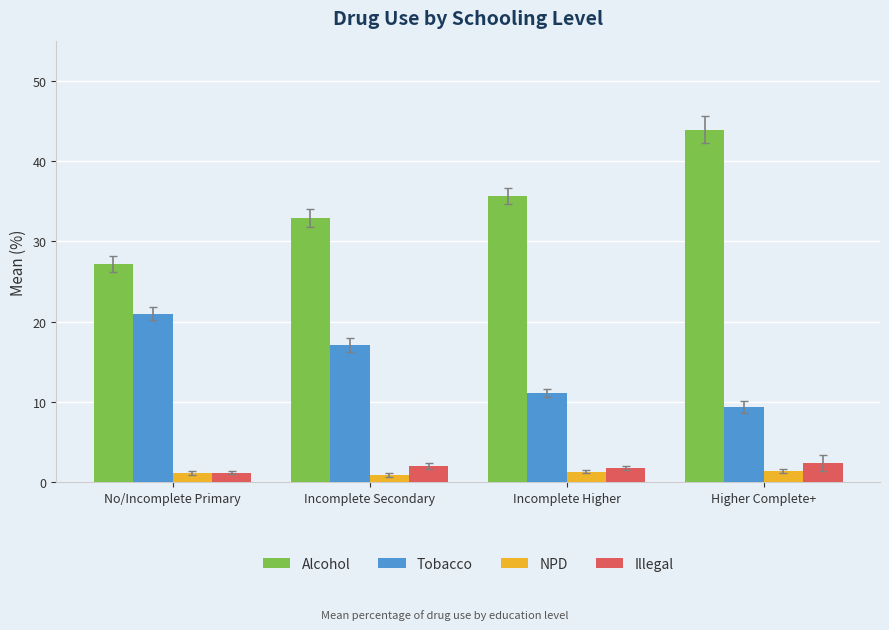

At how many categories does at least one series exceed 31?

3